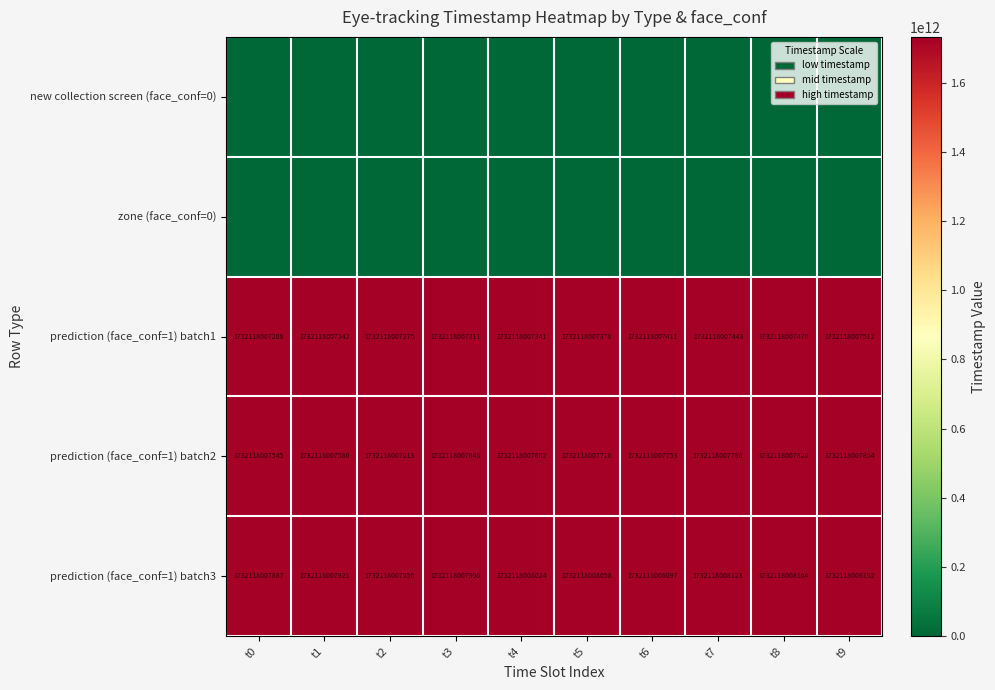

Where does the prediction (face_conf=1) batch2 series first go above 1732118007718?

t6